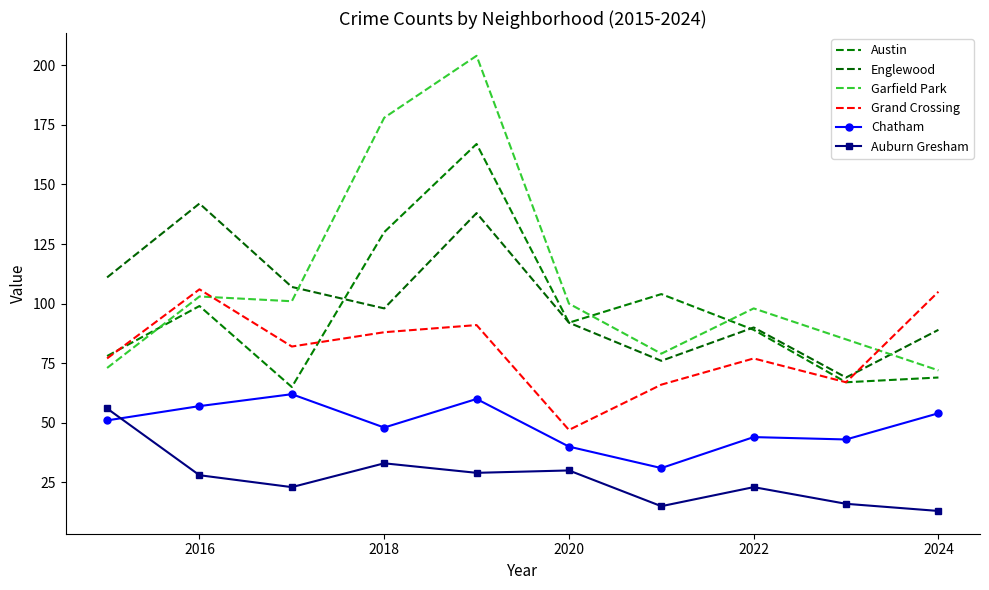

Where is the first local maximum for Grand Crossing?

2016